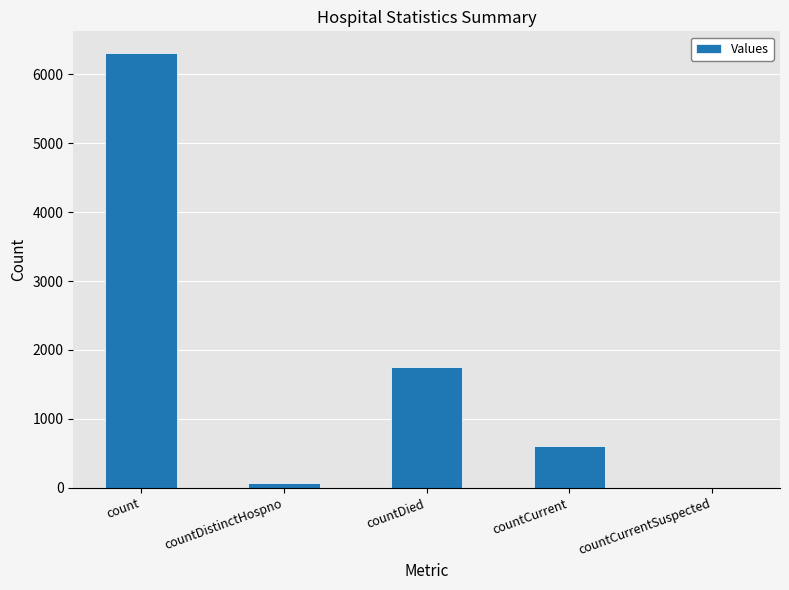

What is the change in value from count to countDied?

-4558